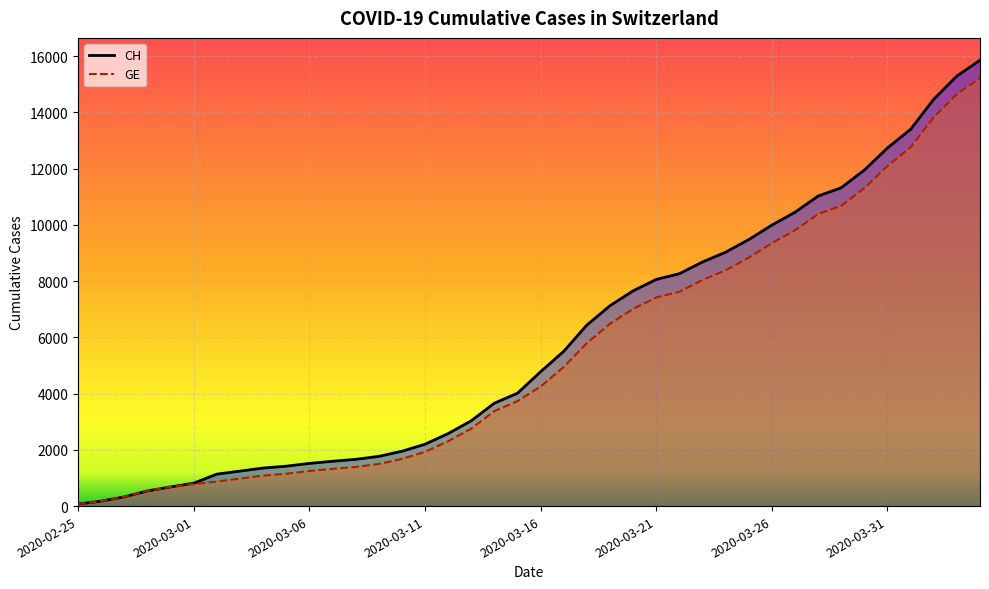

Does the chart display data point markers on the line(s)?

No